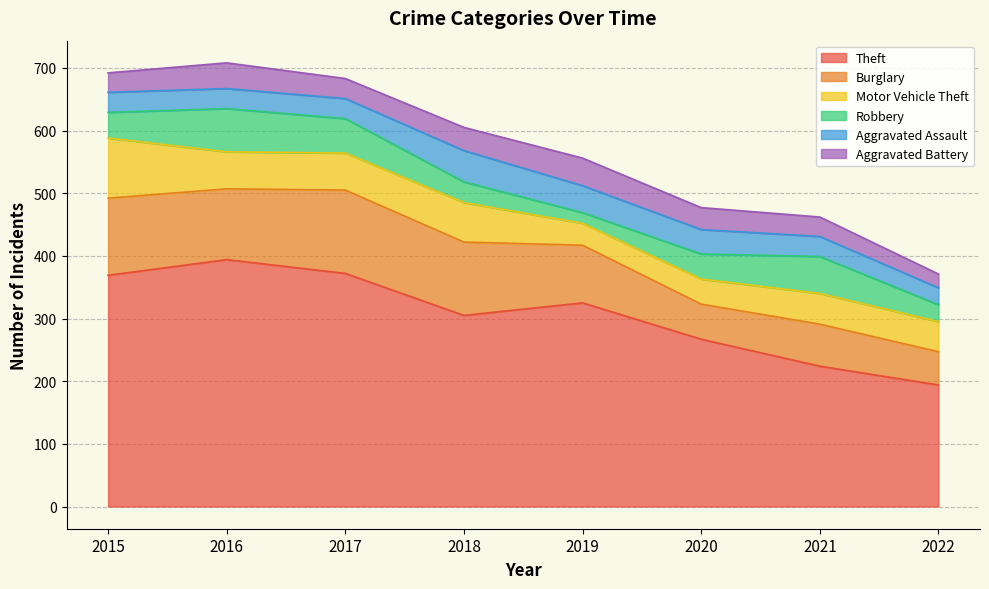

In Motor Vehicle Theft, how many points are lower than both neighbors (excluding endpoints)?

1